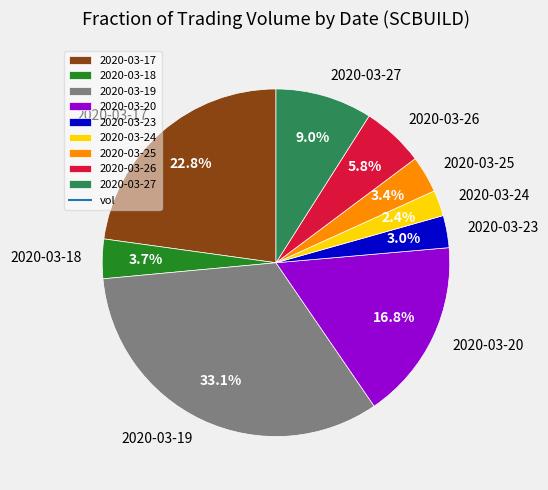

How many segments does this pie chart have?

9